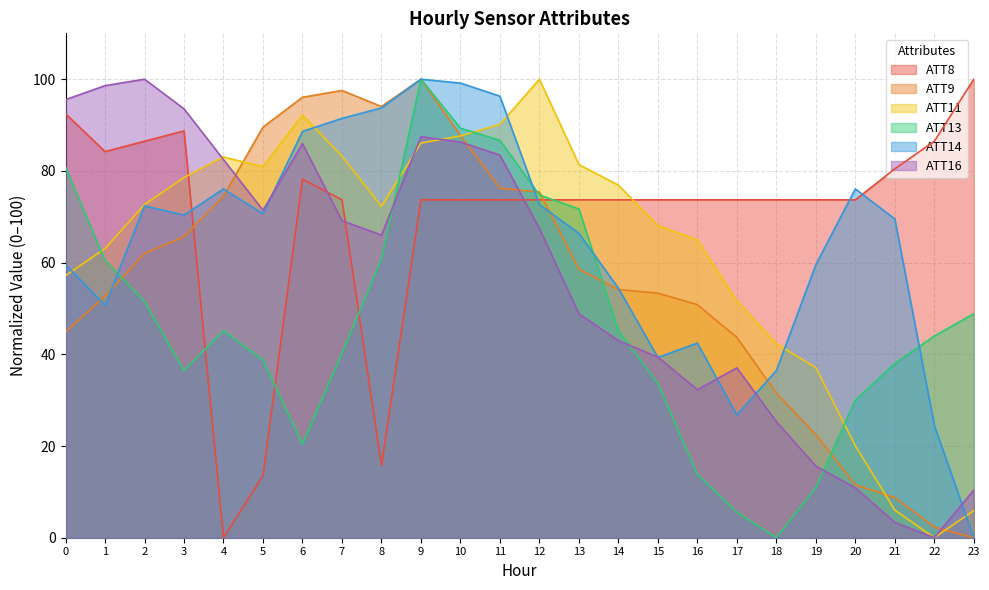

In ATT16, how many points are lower than both neighbors (excluding endpoints)?

4